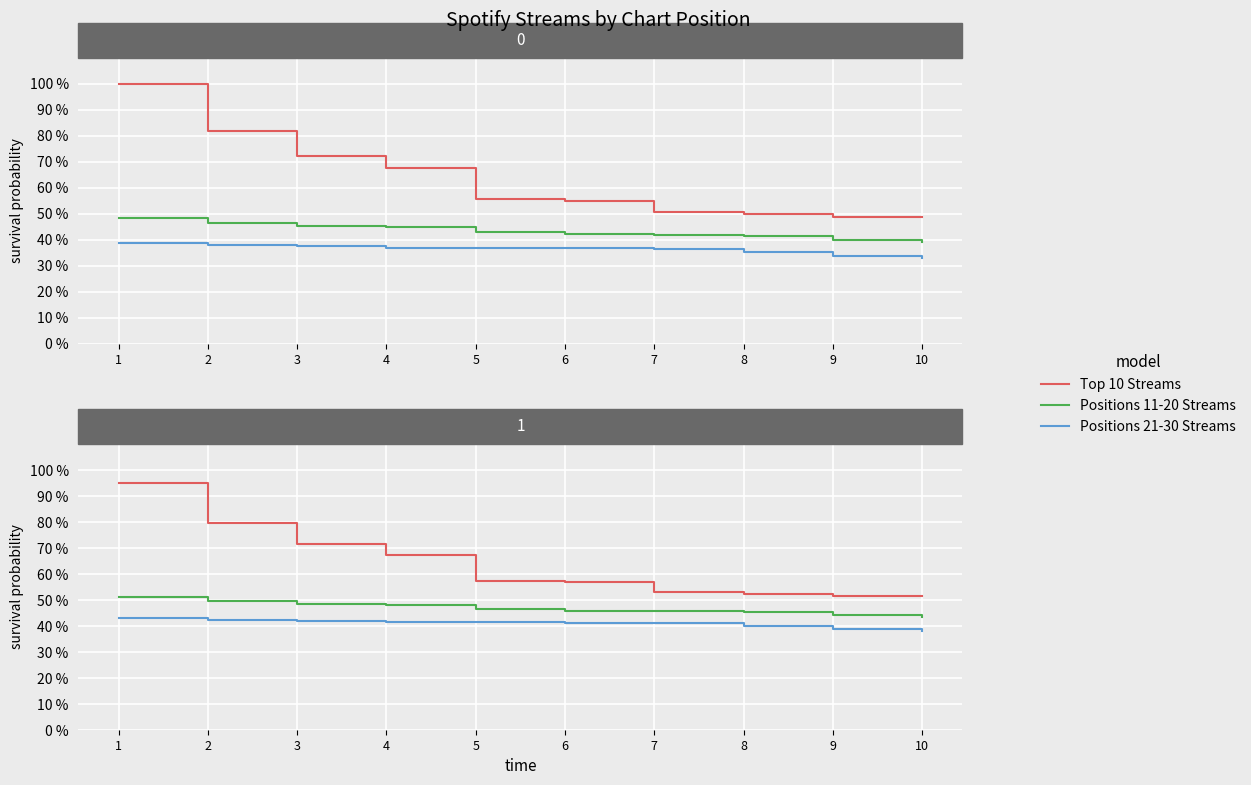

How many values in the Positions 21-30 Streams series exceed 41?

7